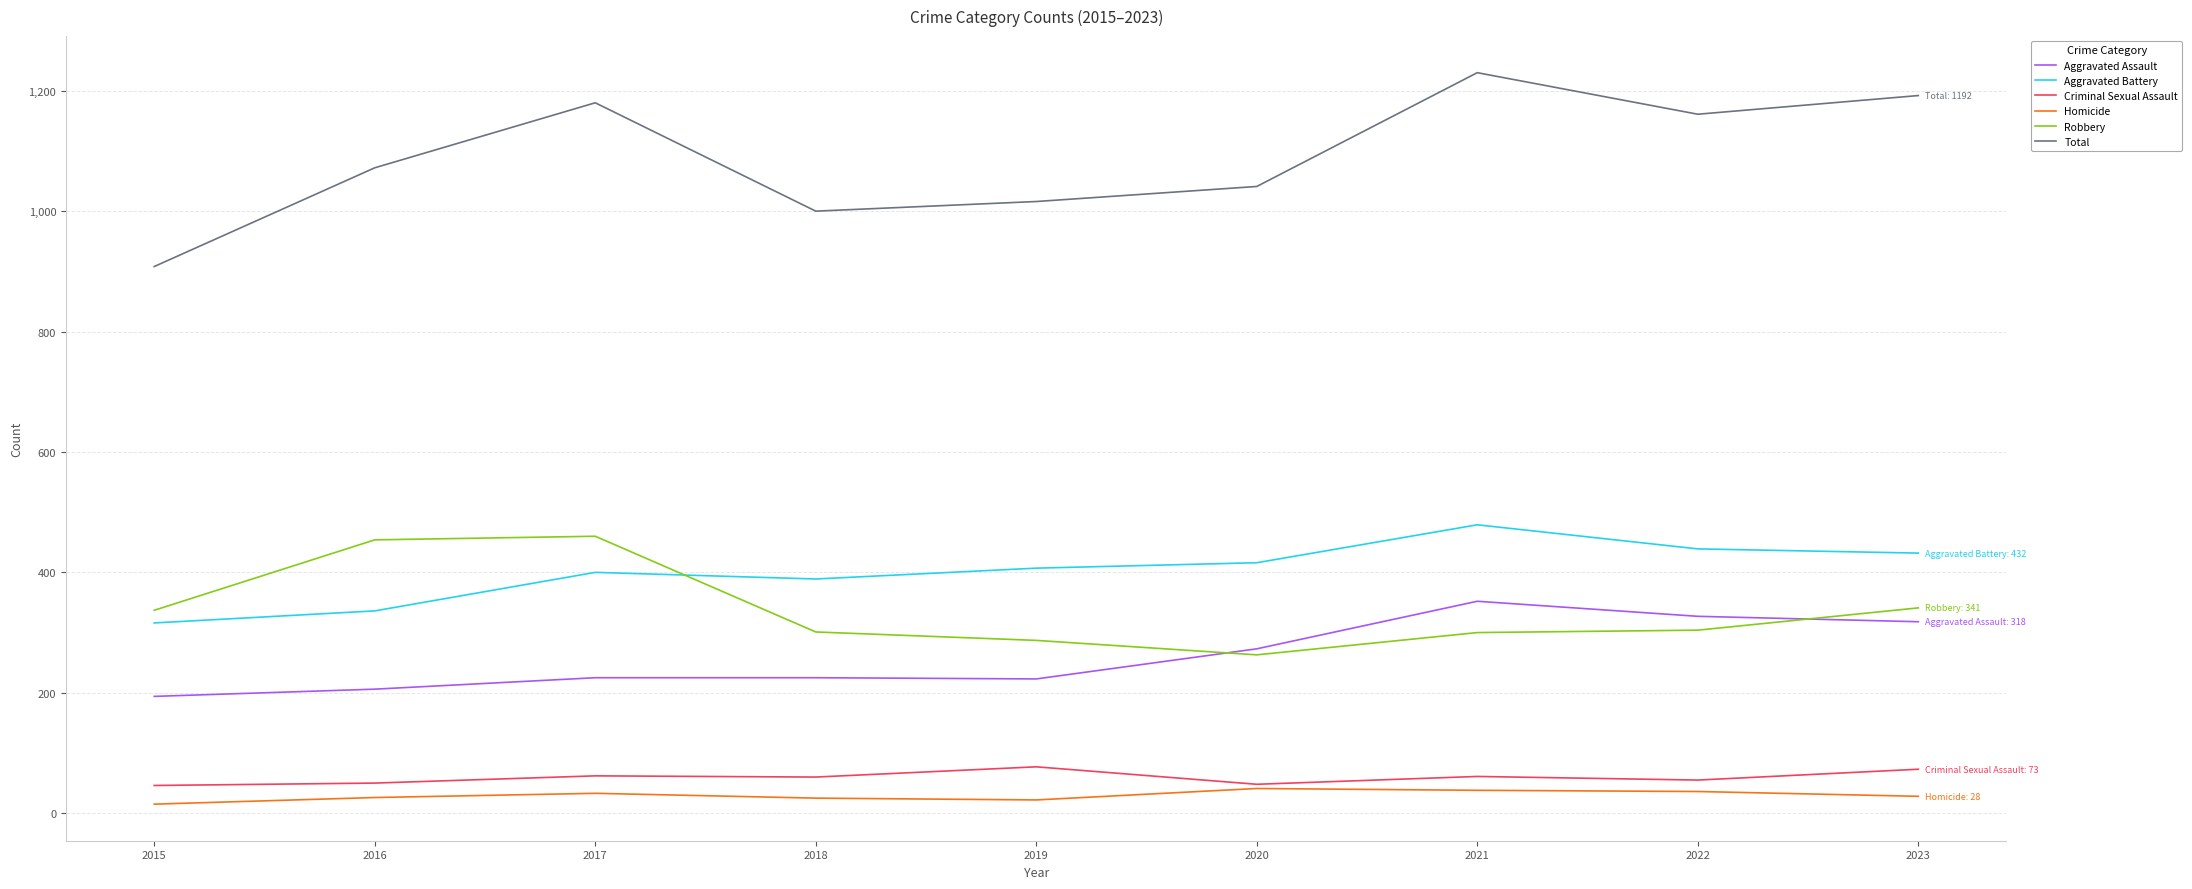

Does the chart have visible grid lines?

Yes